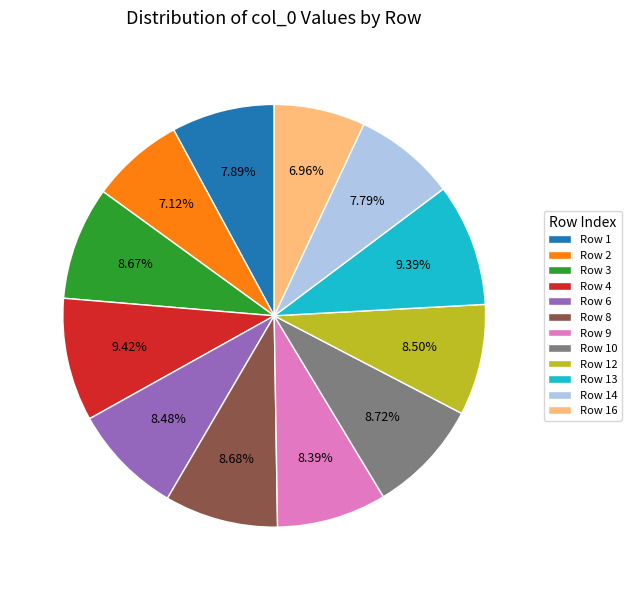

Is there any slice that represents more than half of the pie?

No